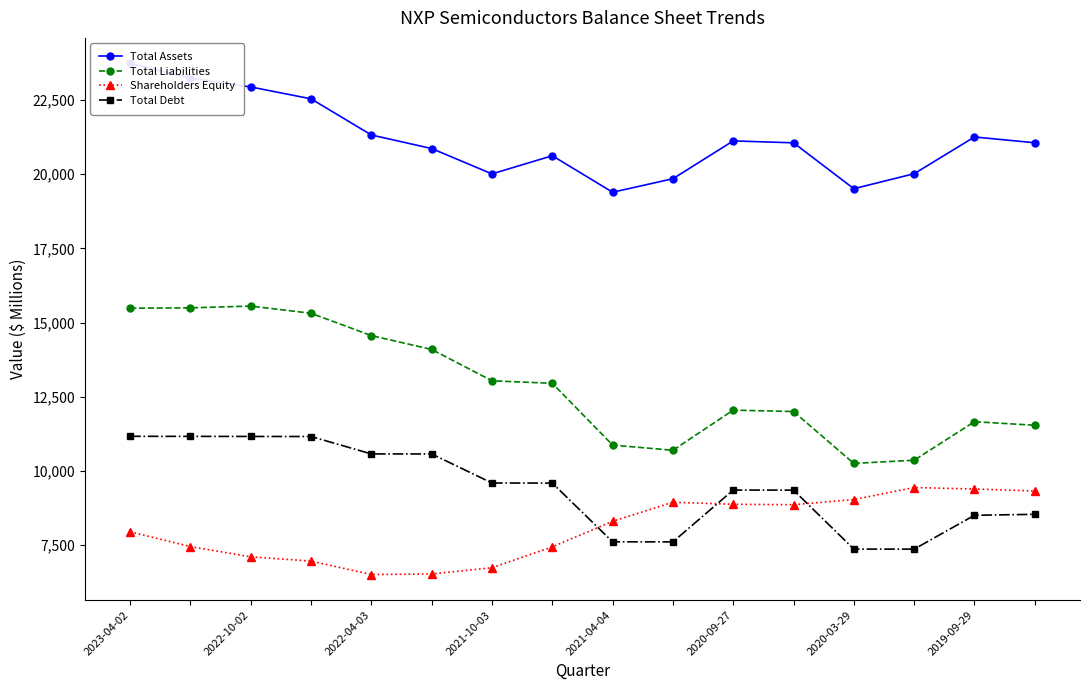

How many lines are shown in the chart?

4